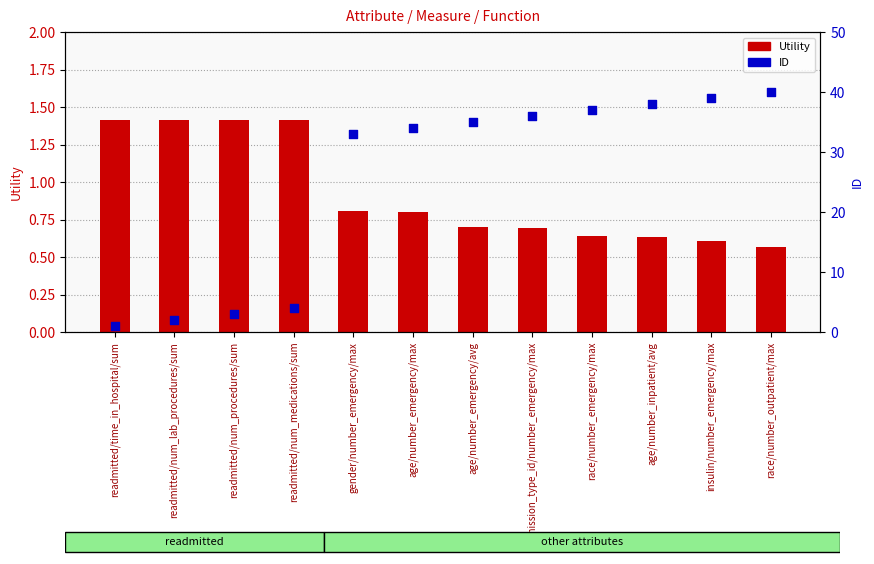

At how many categories does at least one series exceed 32?

8